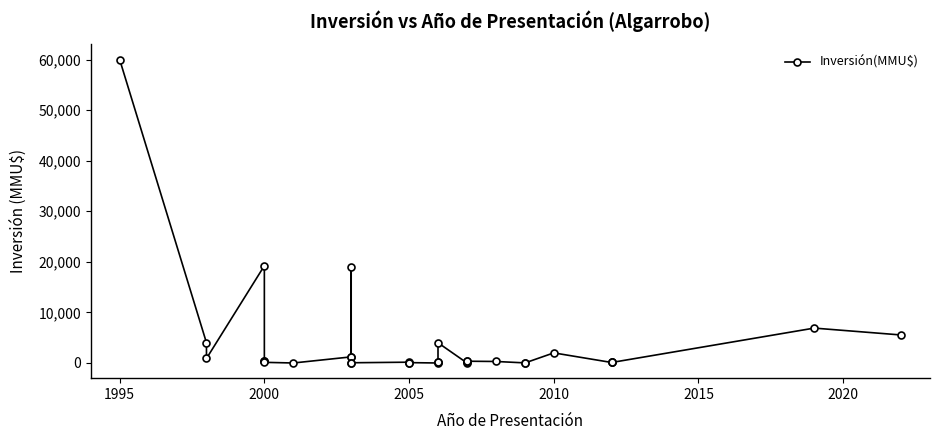

Count the number of data series in this chart.

1